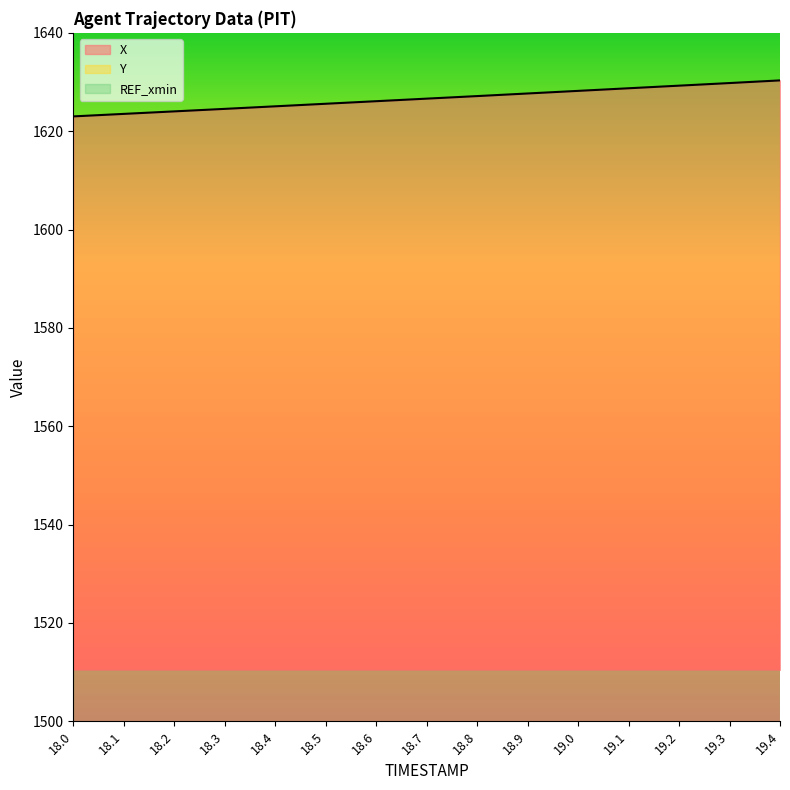

What is the total value across all series at 18.8?

1867.4